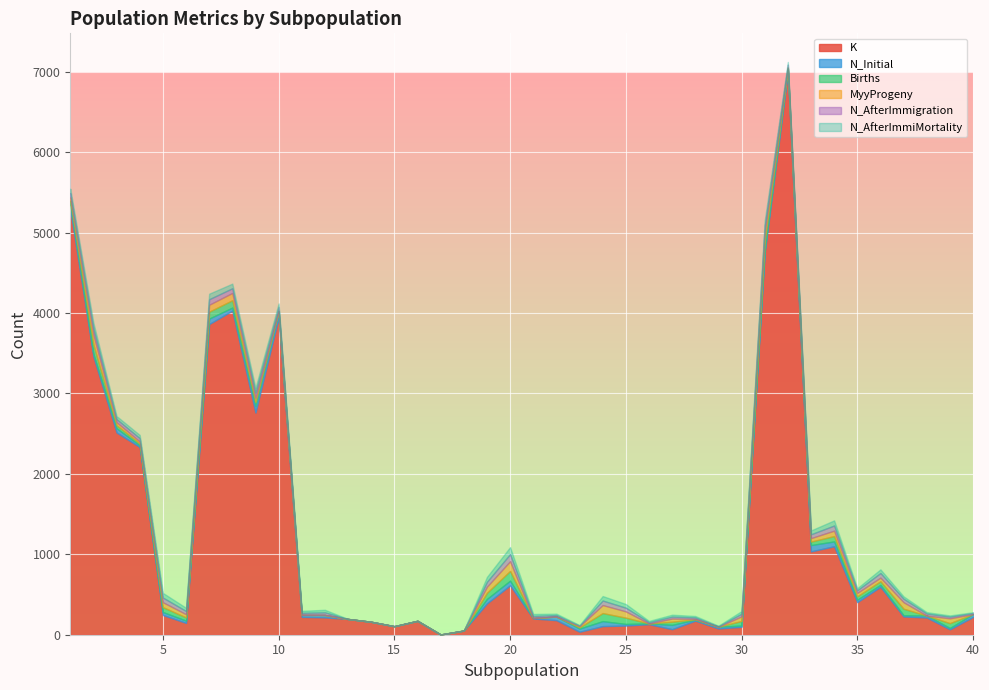

At how many categories does at least one series exceed 430?

14